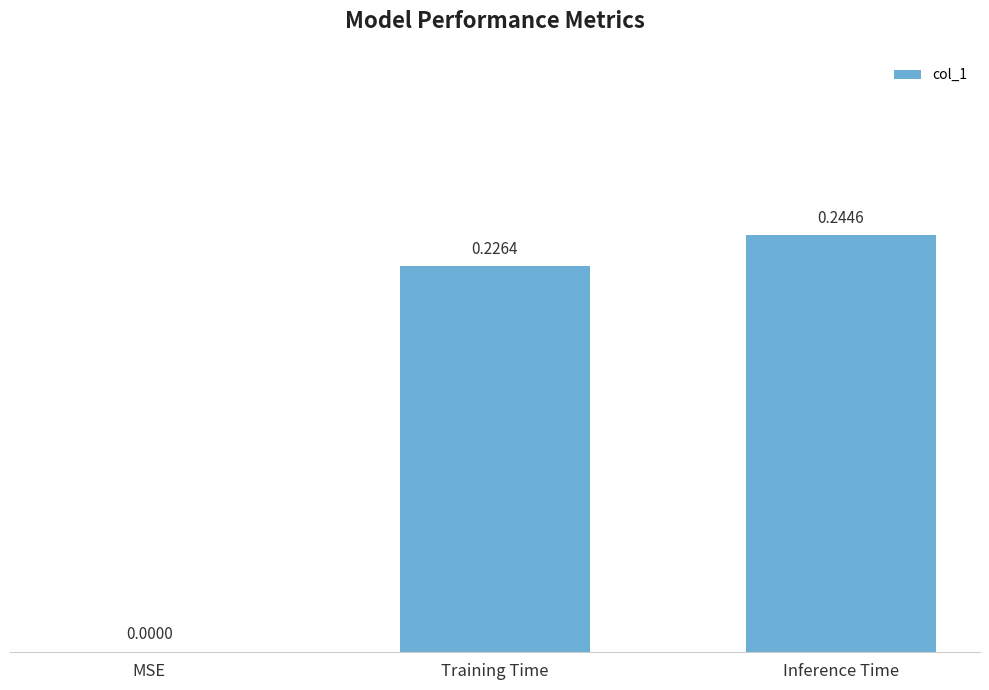

At which category does the chart reach its peak across all series?

Inference Time